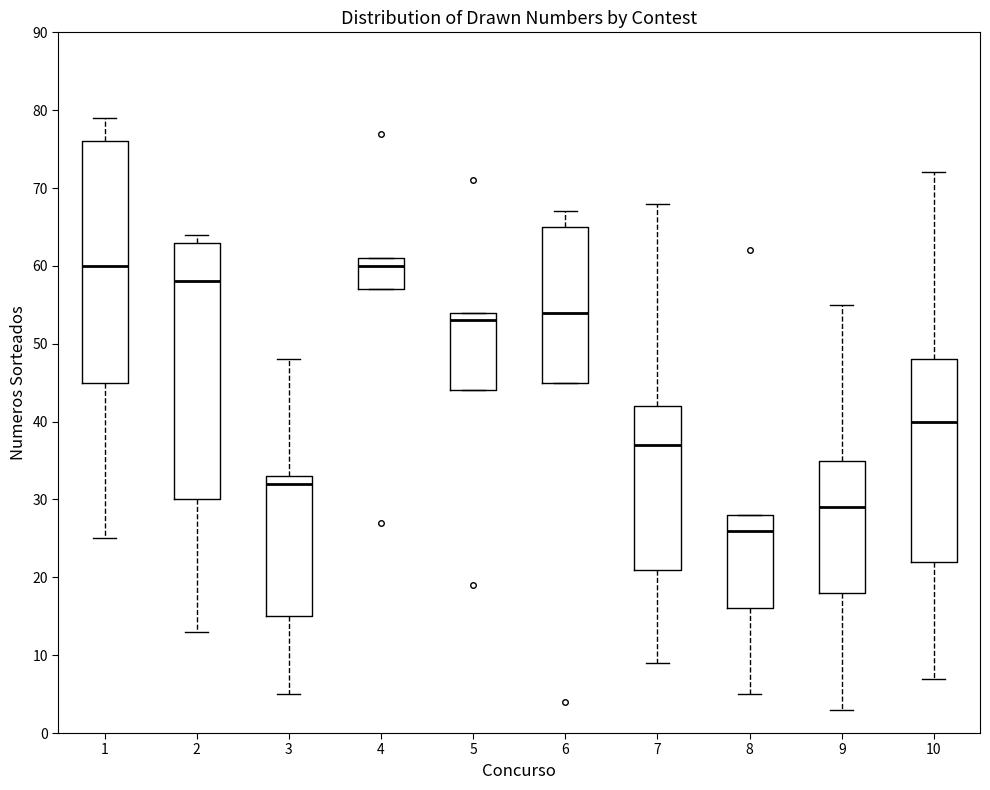

Reading left to right, transcribe this box plot: for each box, give where its median line is, the range the box spans, and where its two whiskers end, as read against the y-axis. The values are not printed on the chart, so give them approximately, as read against the axis.

1: median 60, box 45 to 76, whiskers 25 to 79
2: median 58, box 30 to 63, whiskers 13 to 64
3: median 32, box 15 to 33, whiskers 5 to 48
4: median 60, box 57 to 61, whiskers 57 to 61
5: median 53, box 44 to 54, whiskers 44 to 54
6: median 54, box 45 to 65, whiskers 45 to 67
7: median 37, box 21 to 42, whiskers 9 to 68
8: median 26, box 16 to 28, whiskers 5 to 28
9: median 29, box 18 to 35, whiskers 3 to 55
10: median 40, box 22 to 48, whiskers 7 to 72